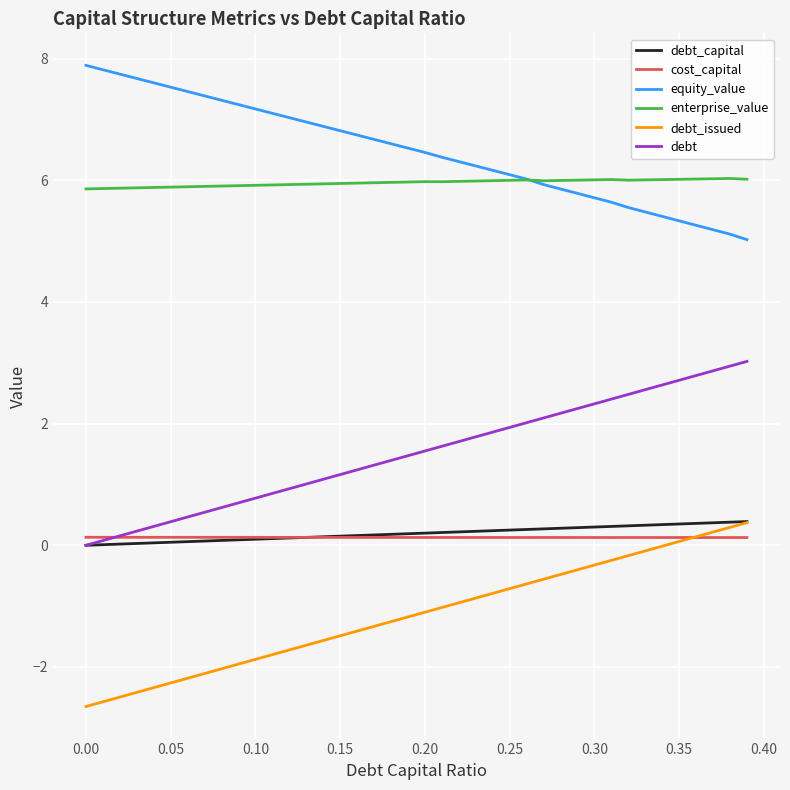

True or false: equity_value and debt_issued cross at least once.

False